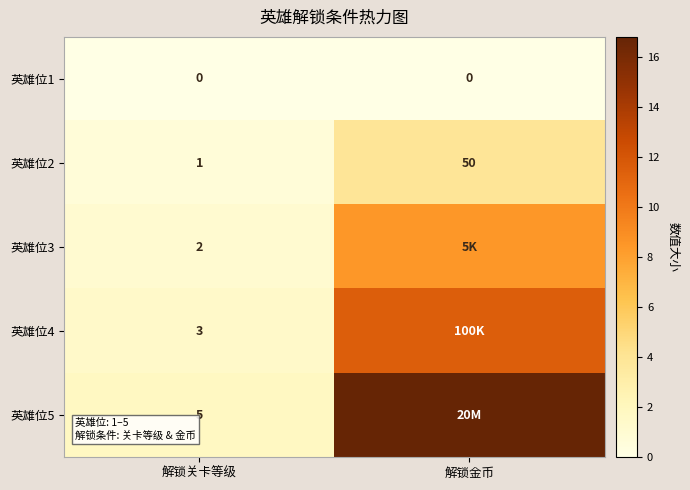

Is the value of 英雄位1 at 解锁关卡等级 greater than the value of 英雄位2 at 解锁关卡等级?

No